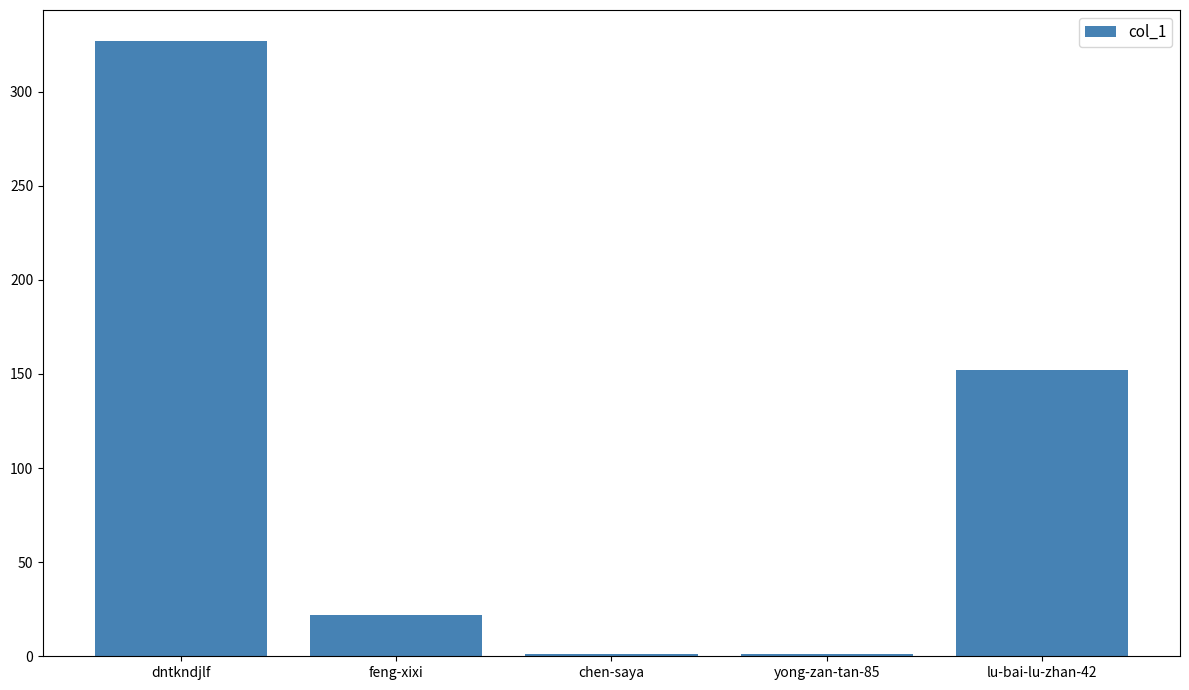

What is the sum of the values at lu-bai-lu-zhan-42 and feng-xixi?

174